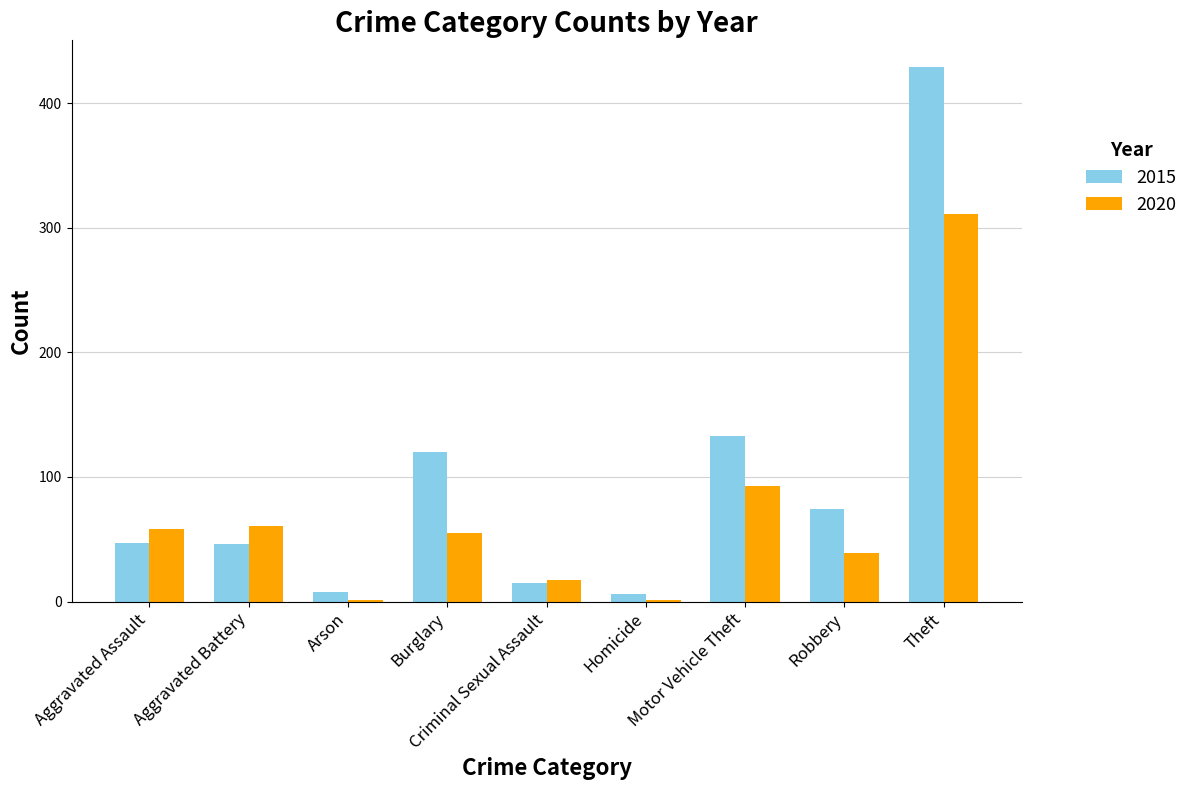

Which category has the highest value across all series?

Theft